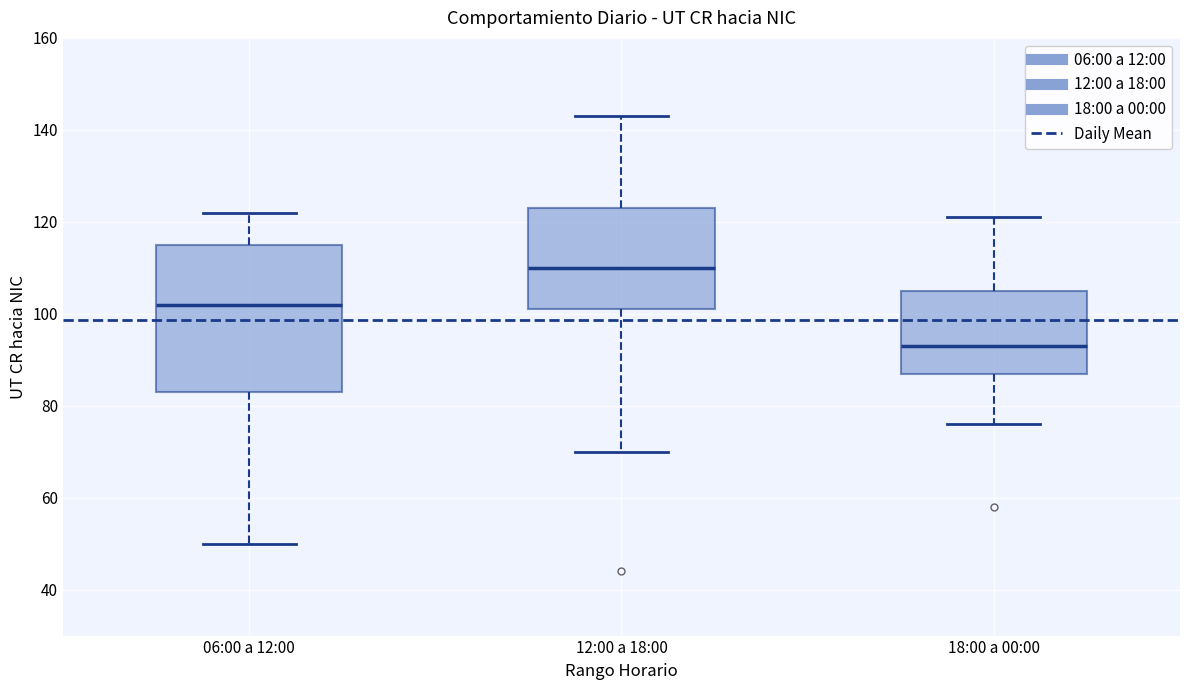

Which box has the lowest median line?

18:00 a 00:00